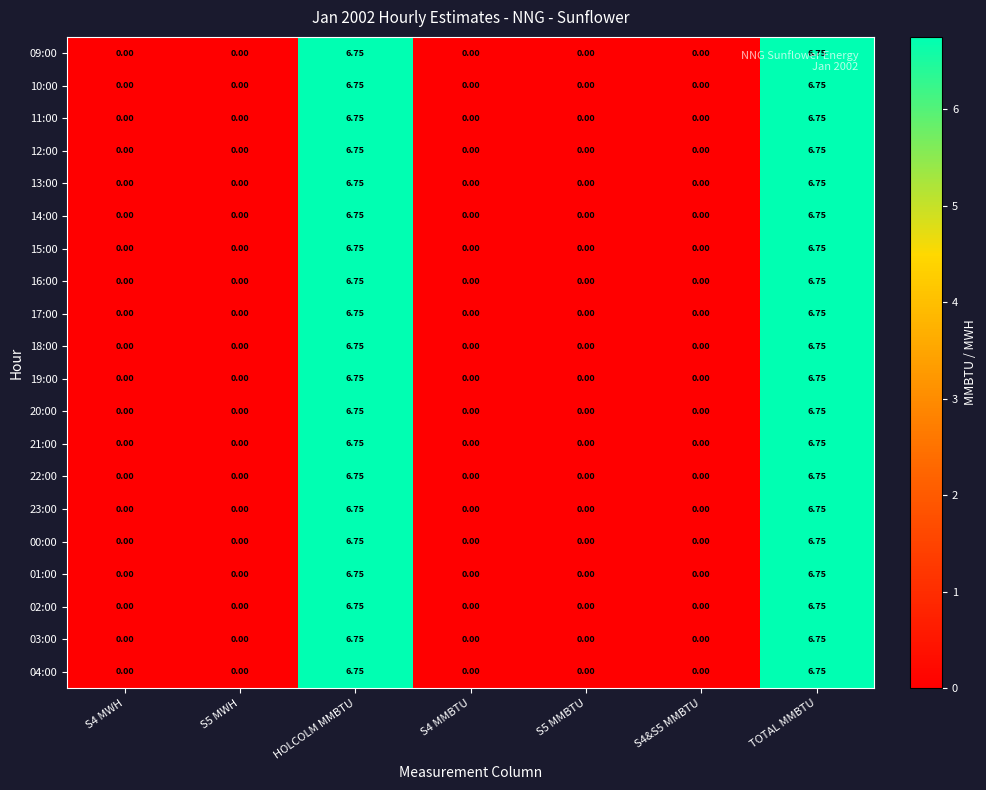

Is the value of 03:00 at HOLCOLM MMBTU greater than the value of 16:00 at S4&S5 MMBTU?

Yes